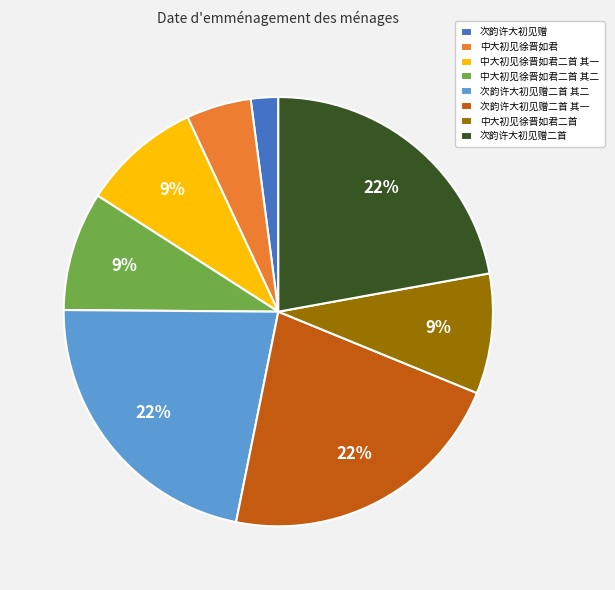

Is there any slice that represents more than half of the pie?

No